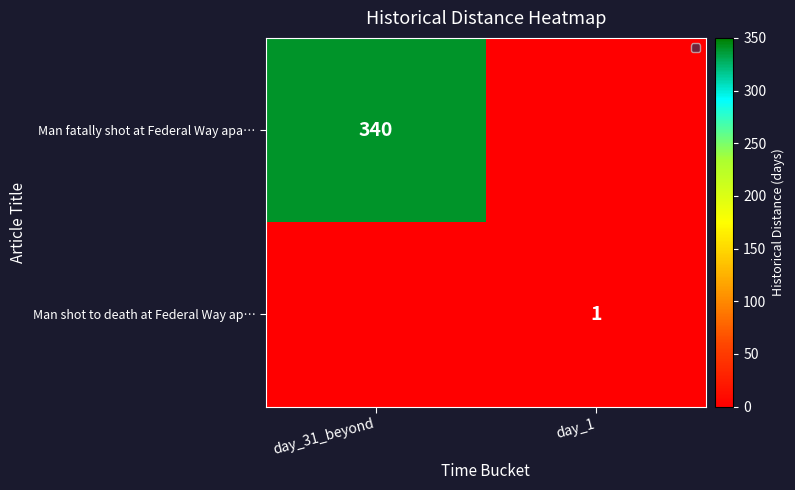

True or false: Man shot to death at Federal Way ap… has a value of 1 at day_1.

True